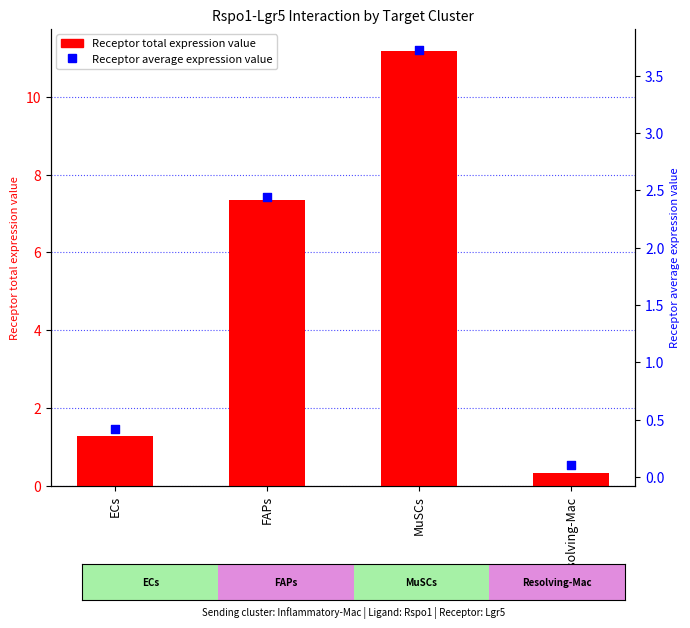

Which series contains the highest Y value?

Receptor total expression value